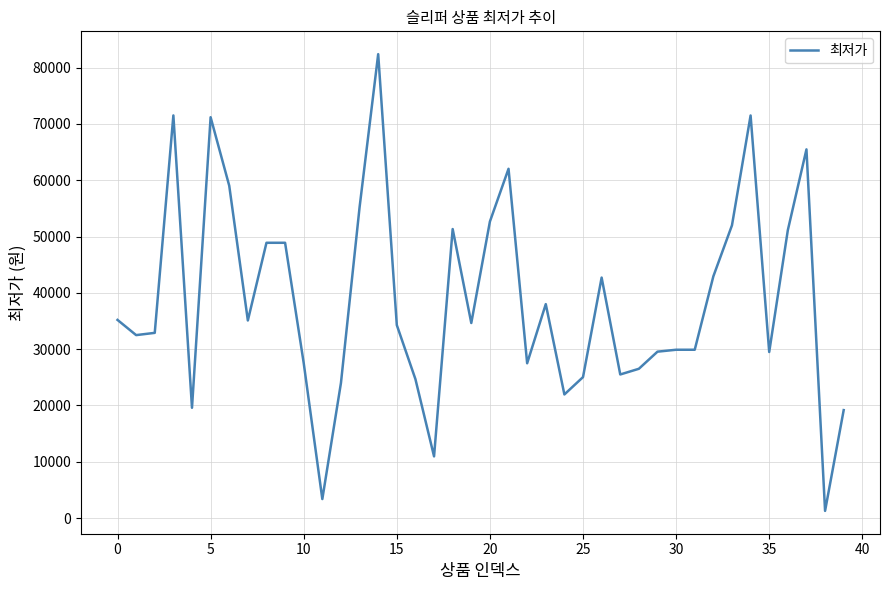

What is the difference between the maximum and minimum values?

81120